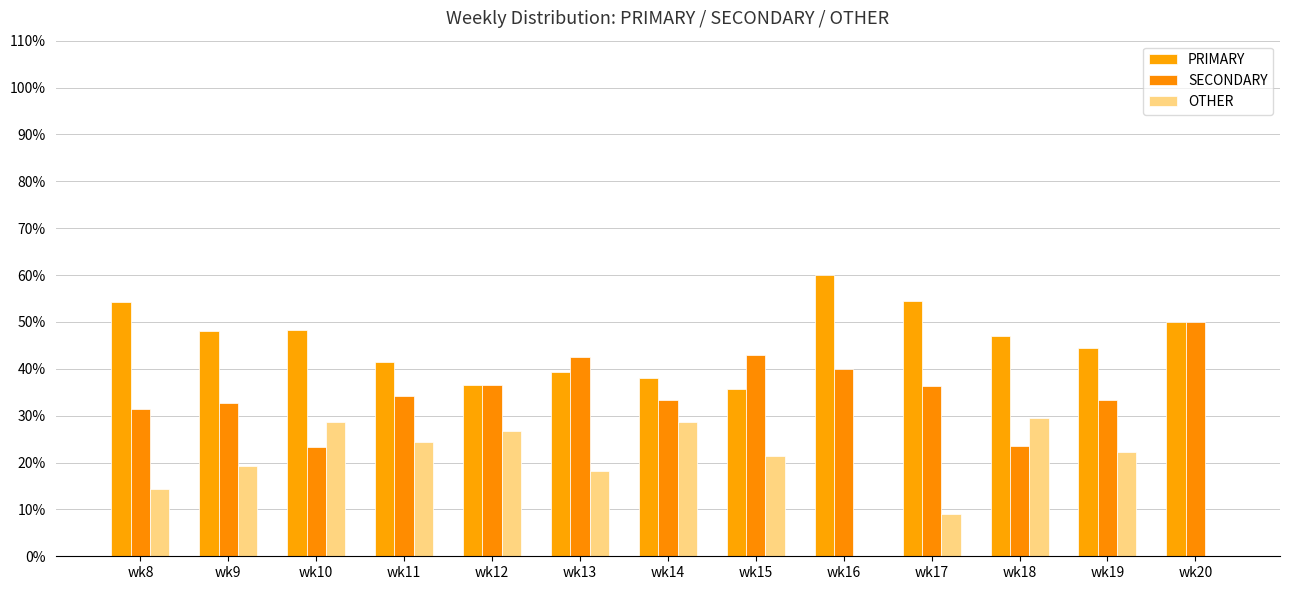

How many series are shown in this chart?

3